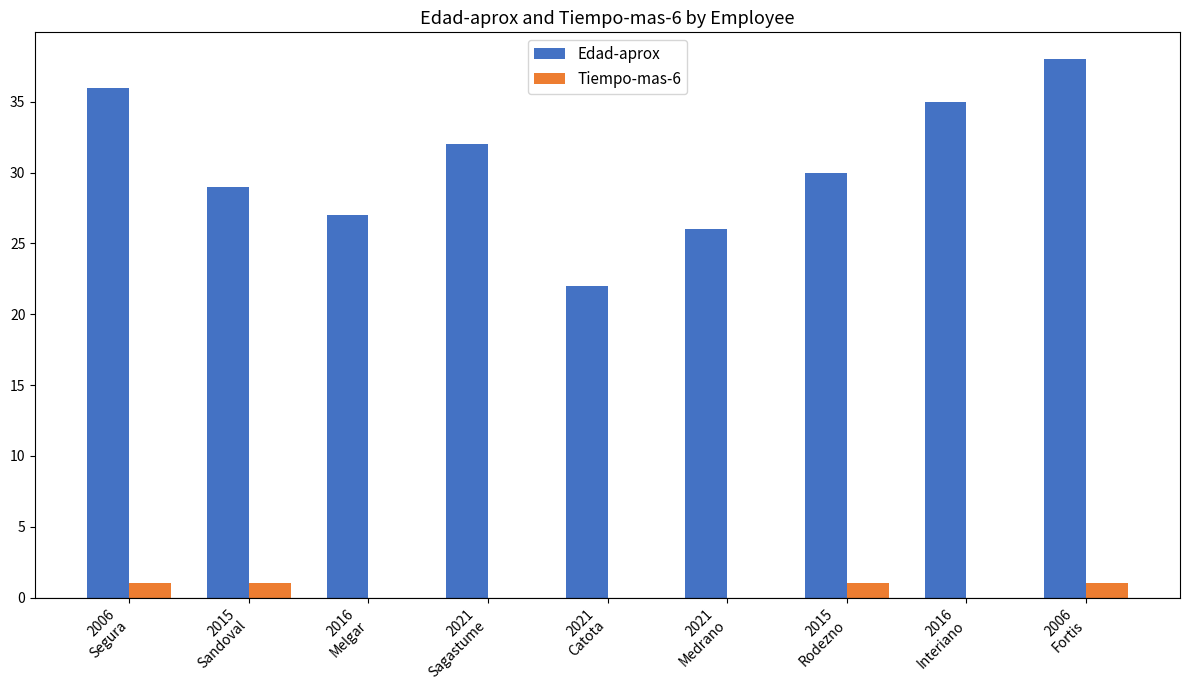

What is the maximum value for Edad-aprox?

38